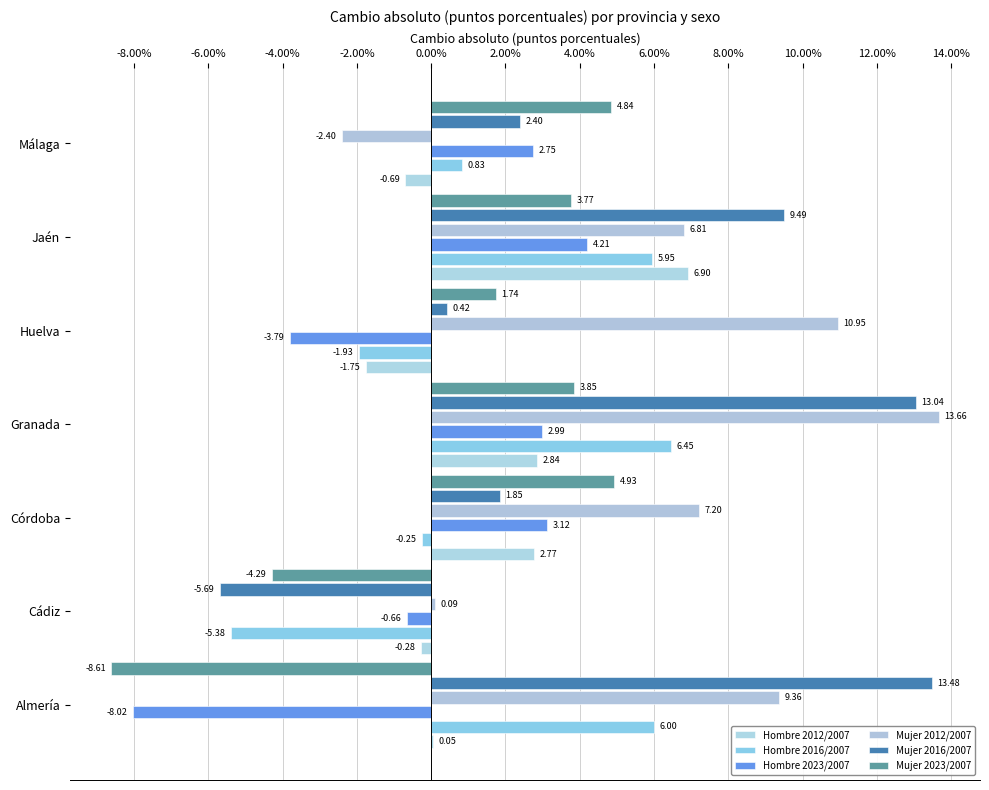

How many values in Hombre 2016/2007 are above zero?

4